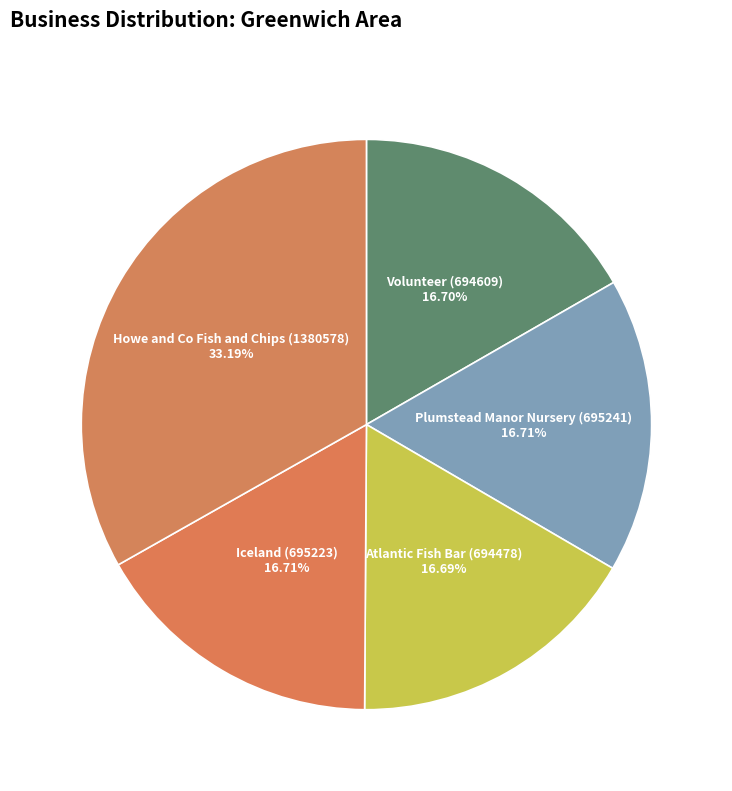

How many slices are in this pie chart?

5